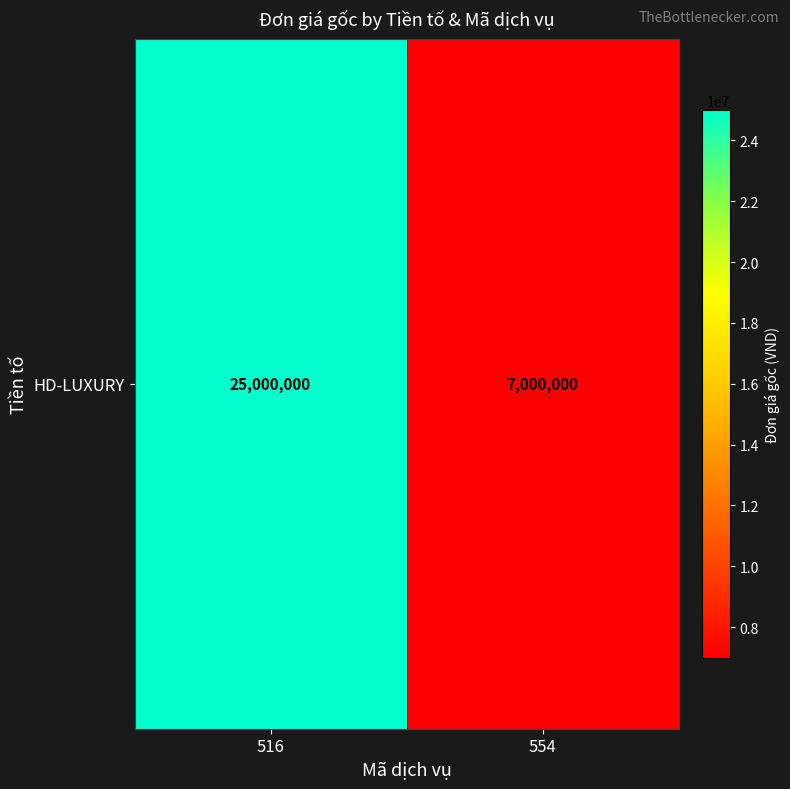

At which category does the chart reach its minimum across all series?

554